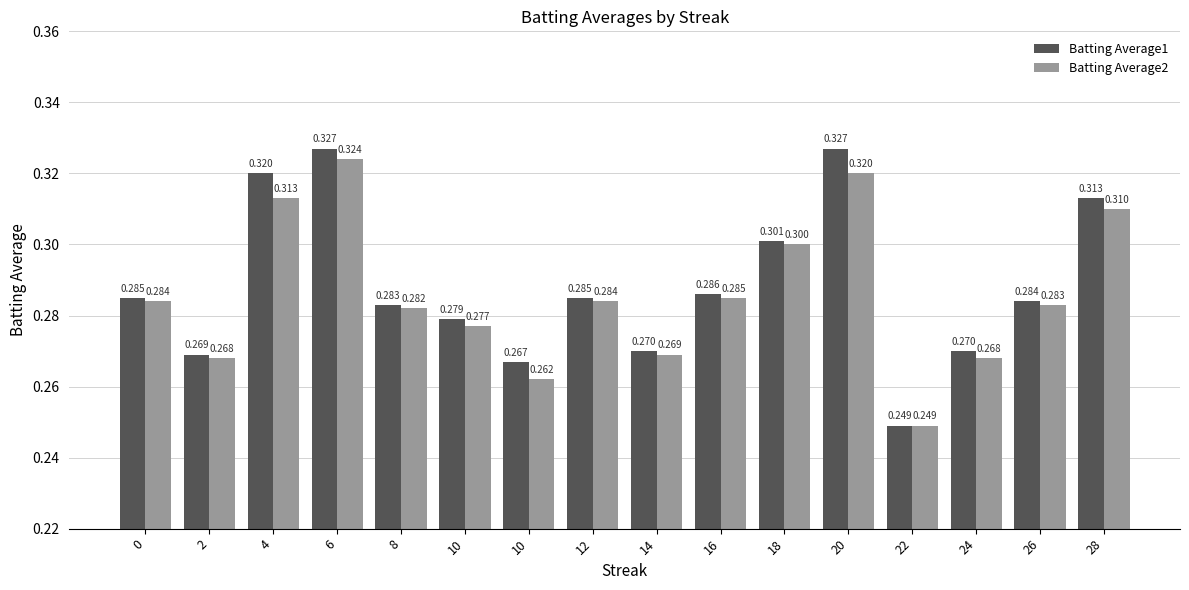

List the labels in order of Batting Average1 value, largest first.

6, 20, 4, 28, 18, 16, 0, 12, 26, 8, 10, 14, 24, 2, 10, 22